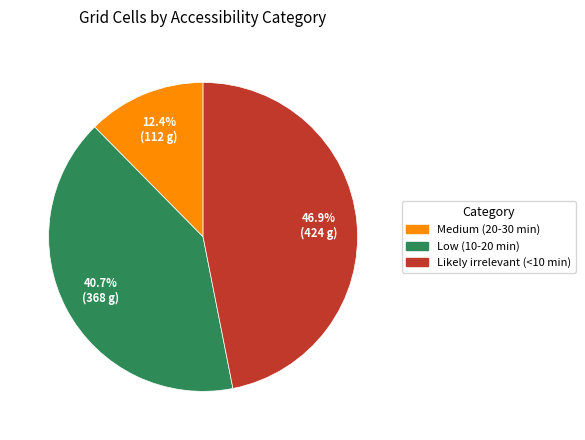

True or false: Likely irrelevant (<10 min) accounts for 60% of the total.

False